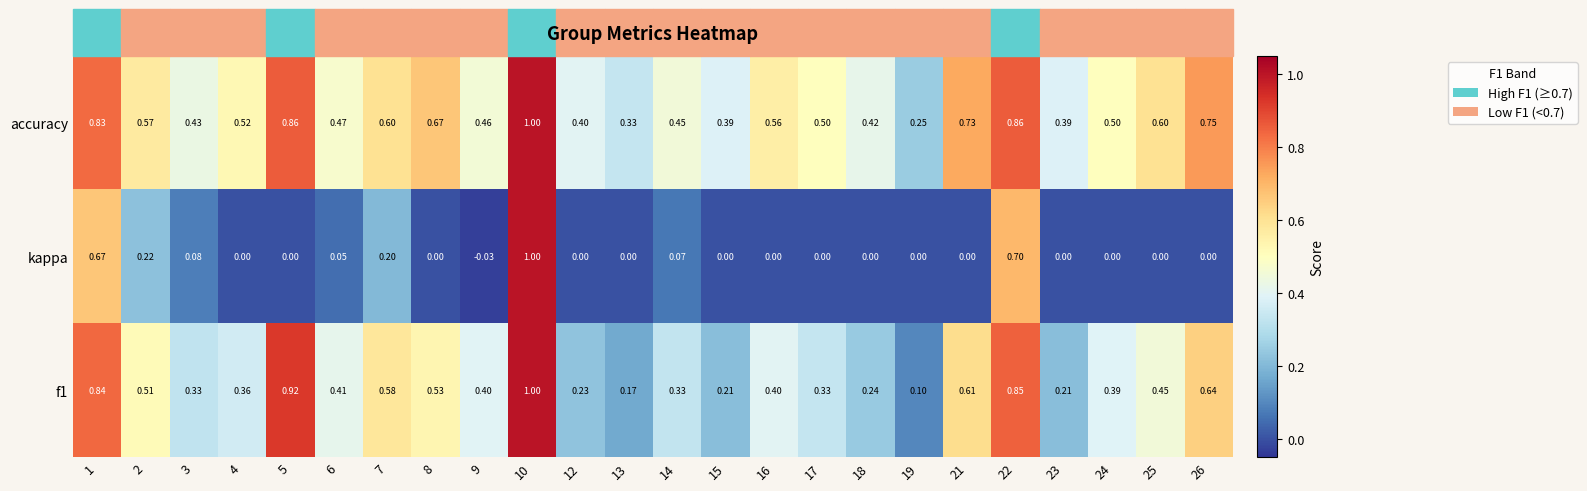

Which series has the widest spread of values?

kappa